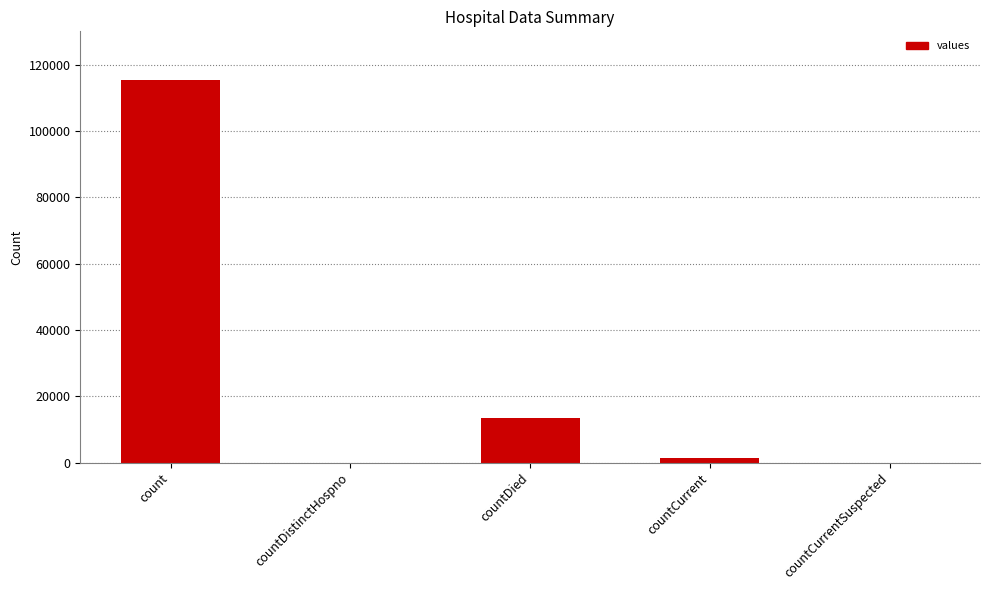

Reading left to right, transcribe all the data shown in this chart.

count=115379	countDistinctHospno=0	countDied=13343	countCurrent=1383	countCurrentSuspected=0